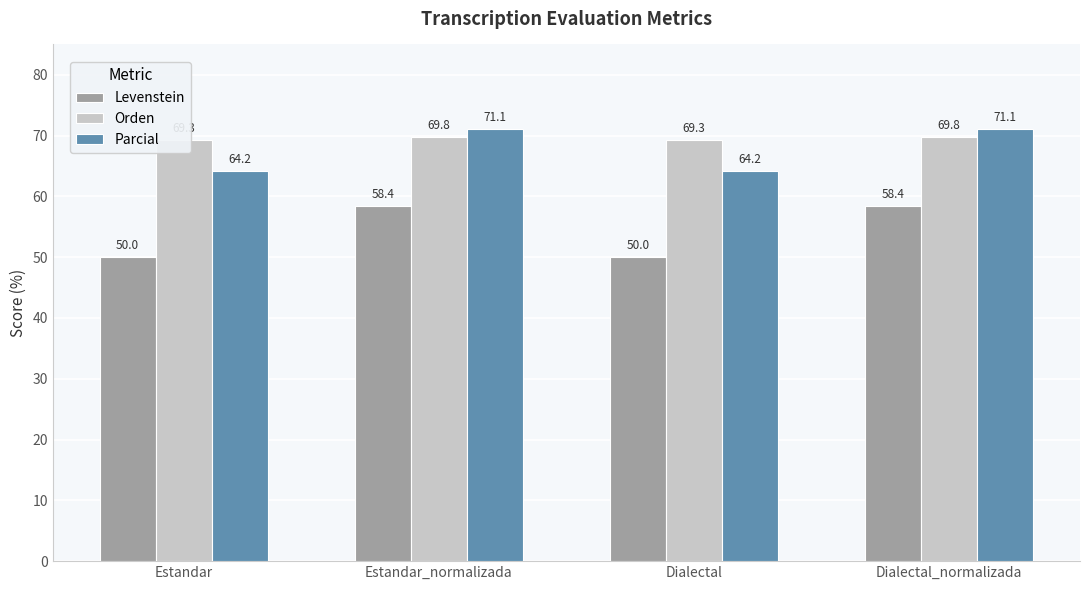

At Dialectal, list the series in order from largest to smallest.

Orden, Parcial, Levenstein